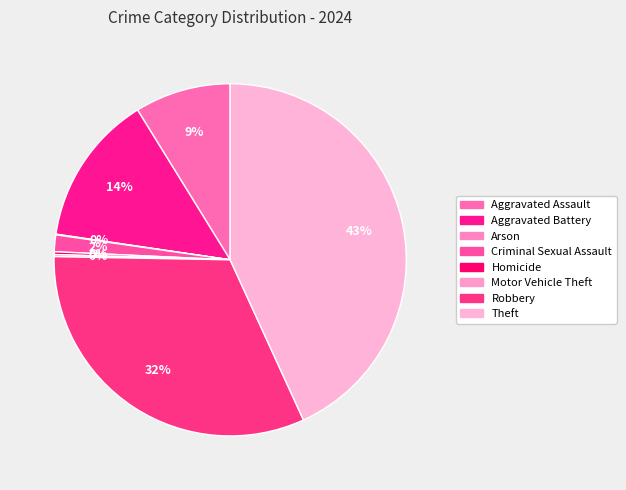

What is the total percentage of Criminal Sexual Assault and Aggravated Battery?

15.4%